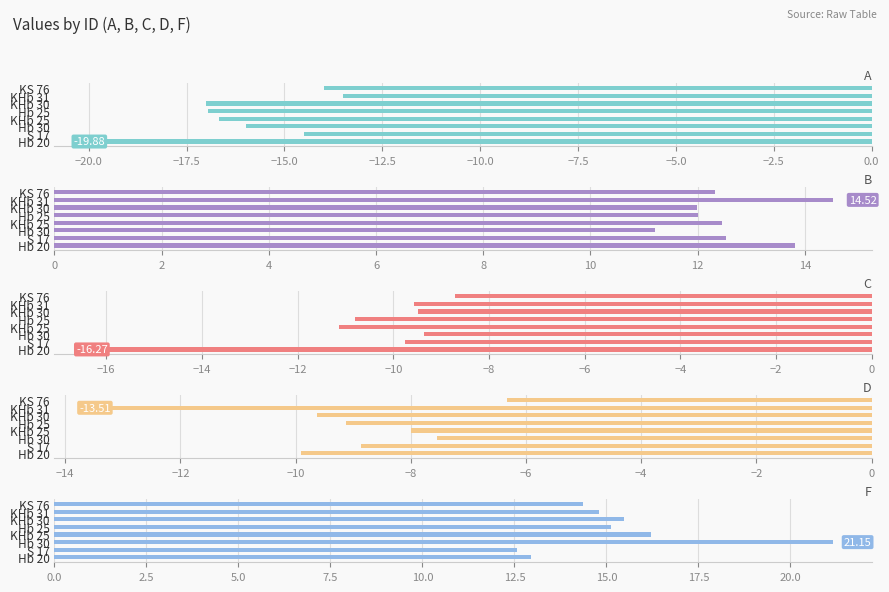

What is the sum of all B values?

100.8